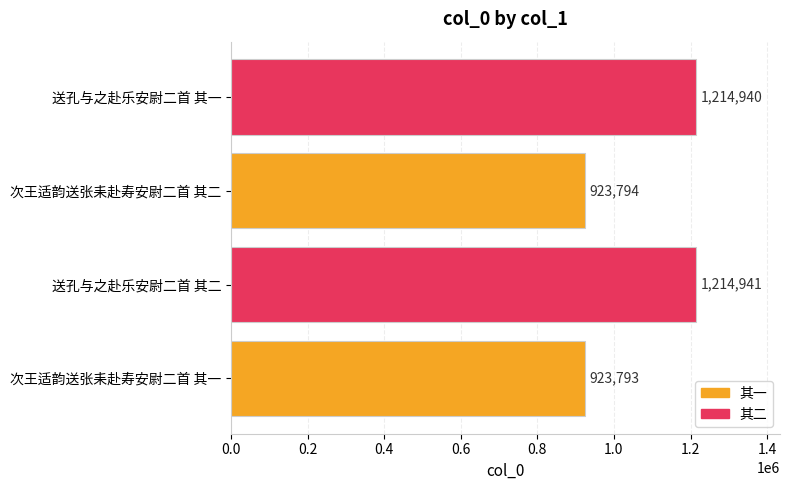

What is the difference between the maximum and second lowest values?

291147